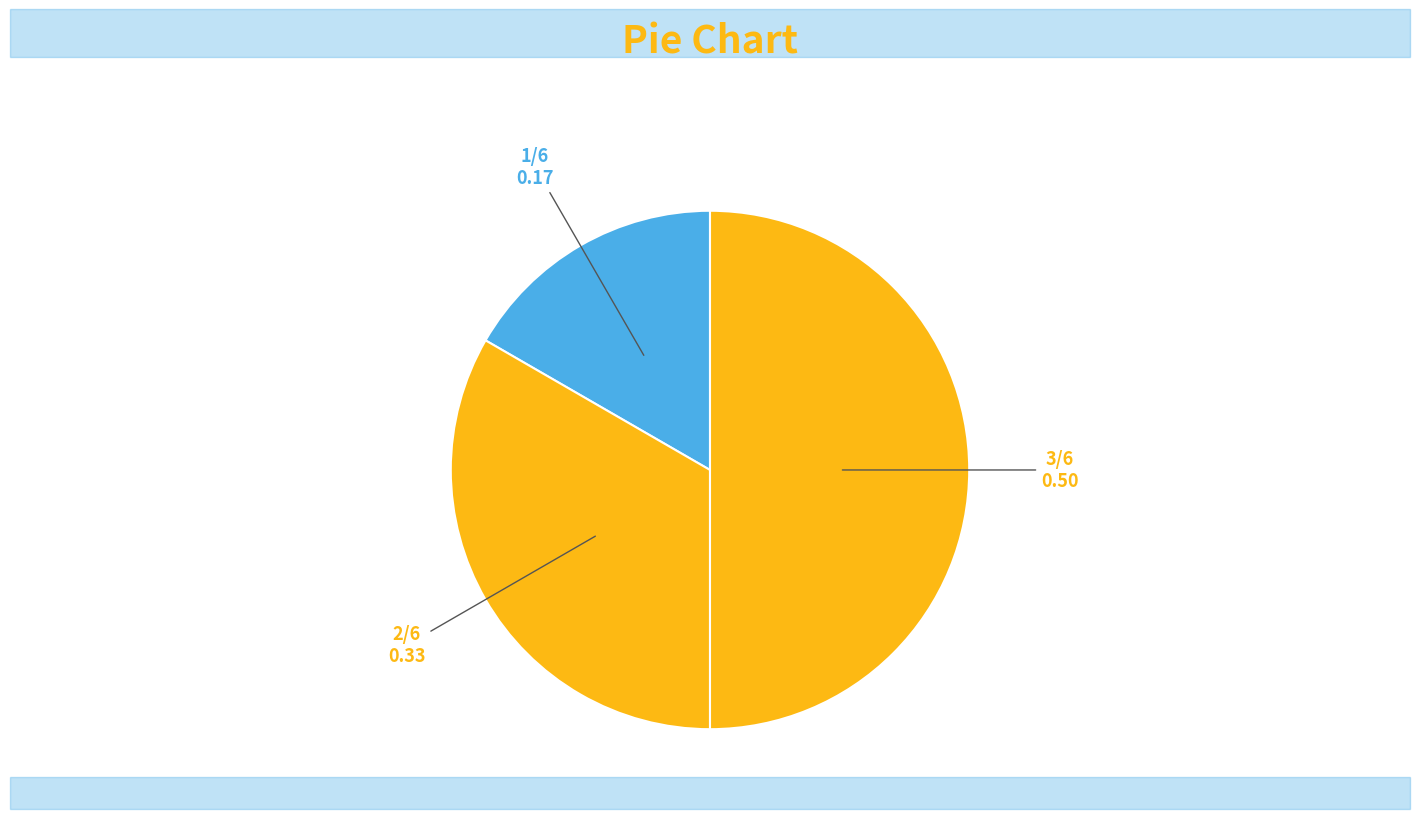

Between 2 and 3, which is larger?

3